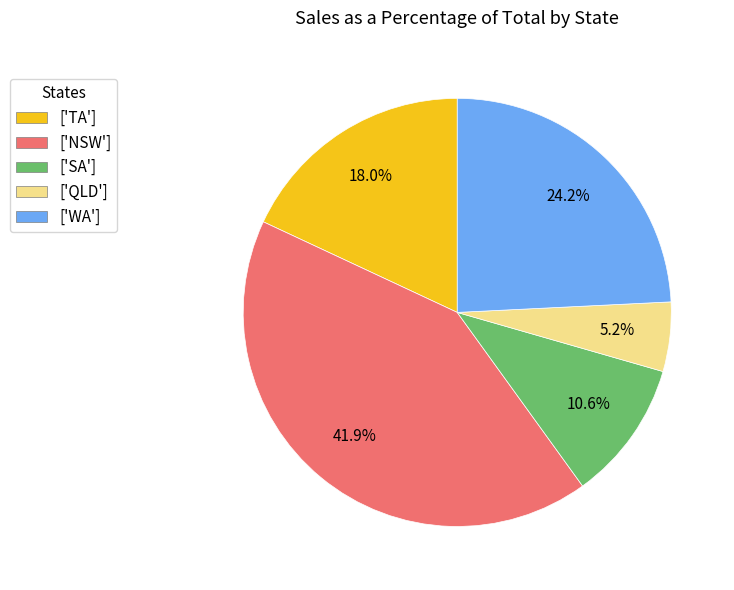

What portion of the pie excludes ['QLD']?

94.8%